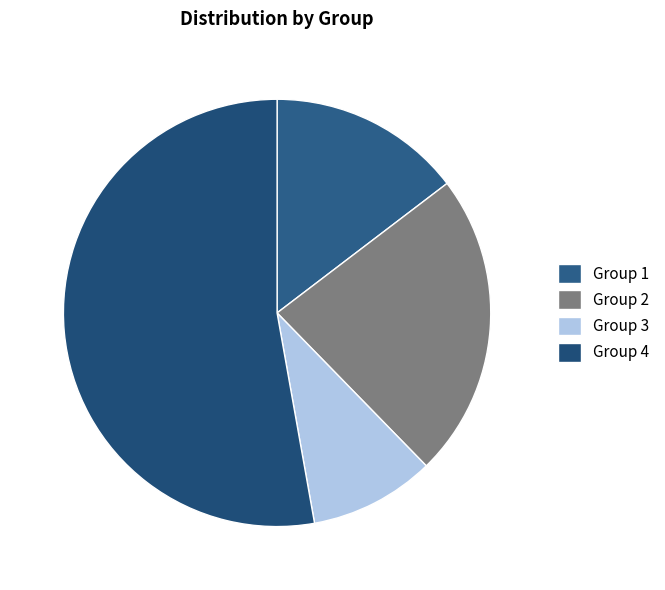

Which category has the biggest portion of the pie?

Group 4